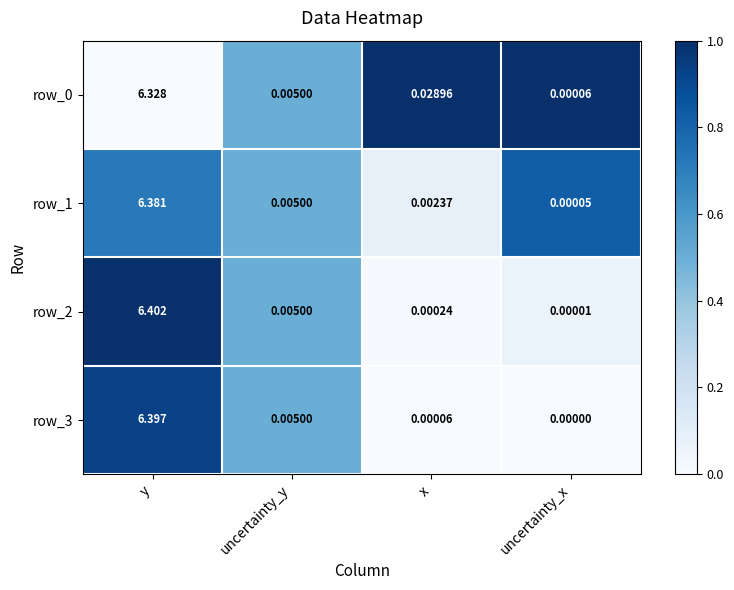

List the labels in order of row_0 value, largest first.

y, x, uncertainty_y, uncertainty_x